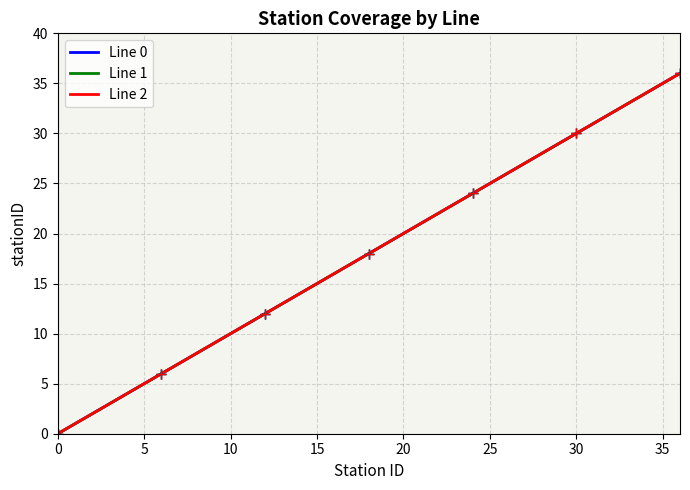

What value does the Line 1 series have at 10?

10